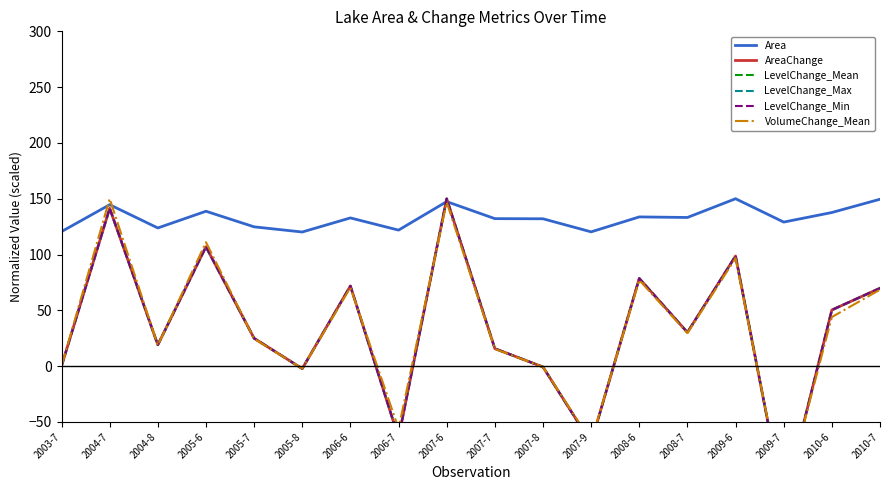

List the series in order of their peak value, lowest first.

Area, AreaChange, LevelChange_Mean, LevelChange_Max, LevelChange_Min, VolumeChange_Mean